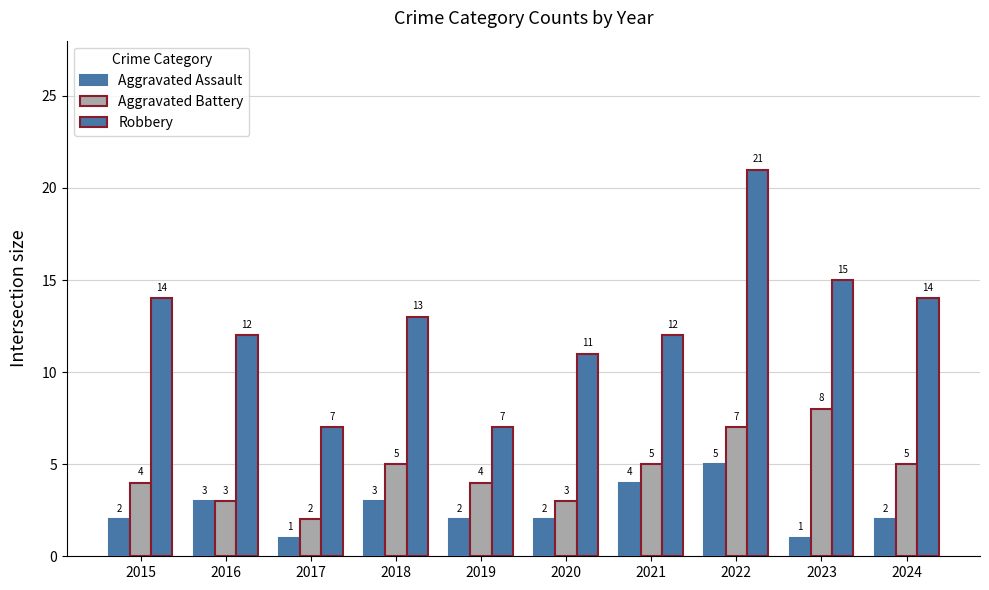

How many data points in Aggravated Battery are less than 5?

5